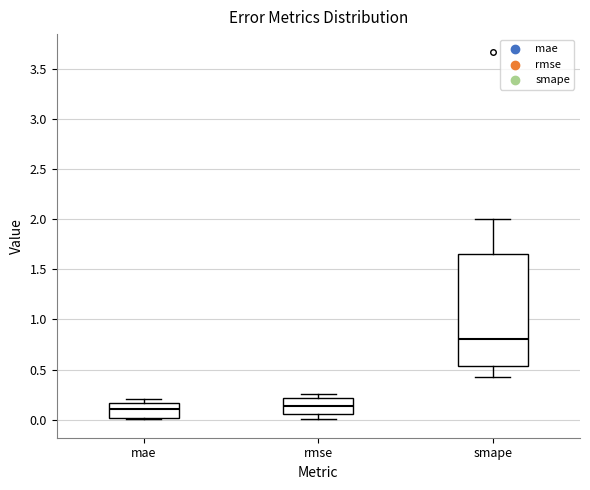

Comparing the boxes themselves (not the whiskers), which one is the tallest?

smape